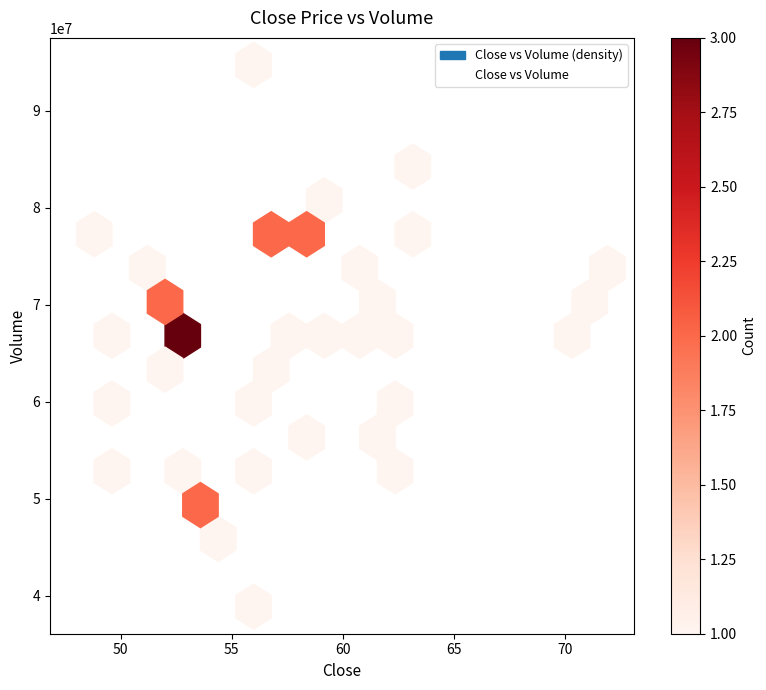

What is the range of Y values (max minus min)?

55870200